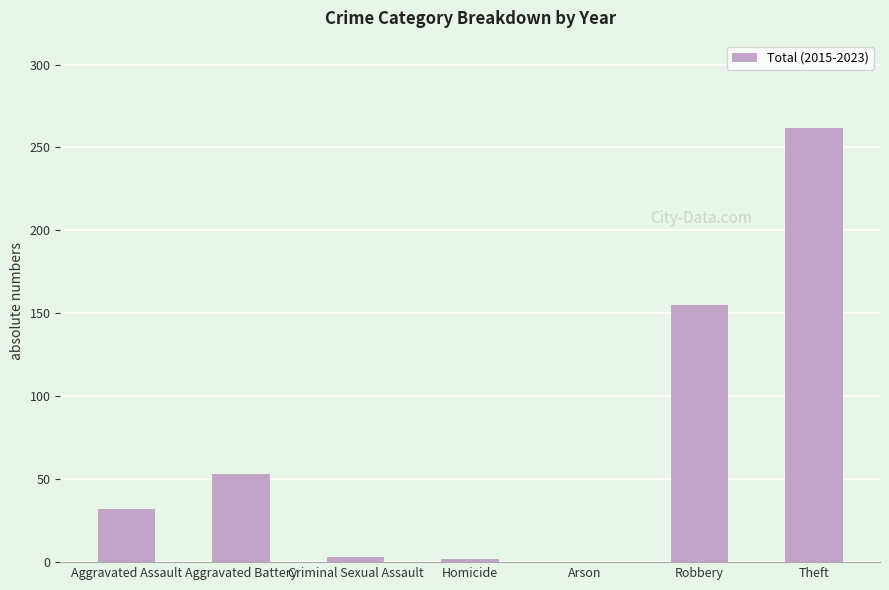

Where is the data nearest to the value 131?

Robbery